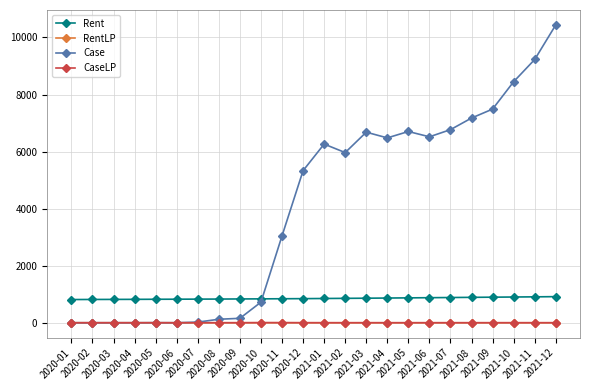

What is the difference between the maximum and minimum values in the CaseLP series?

4.7